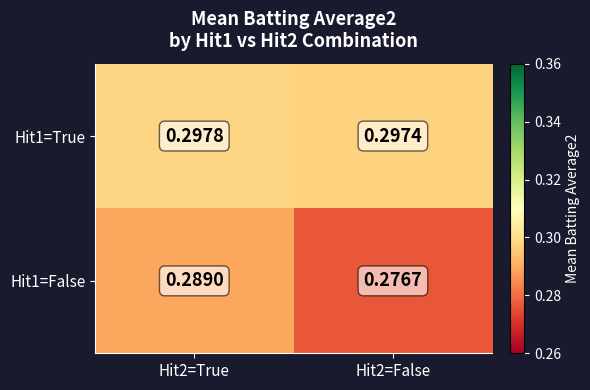

Is the value of Hit1=False at Hit2=False greater than the value of Hit1=True at Hit2=False?

No